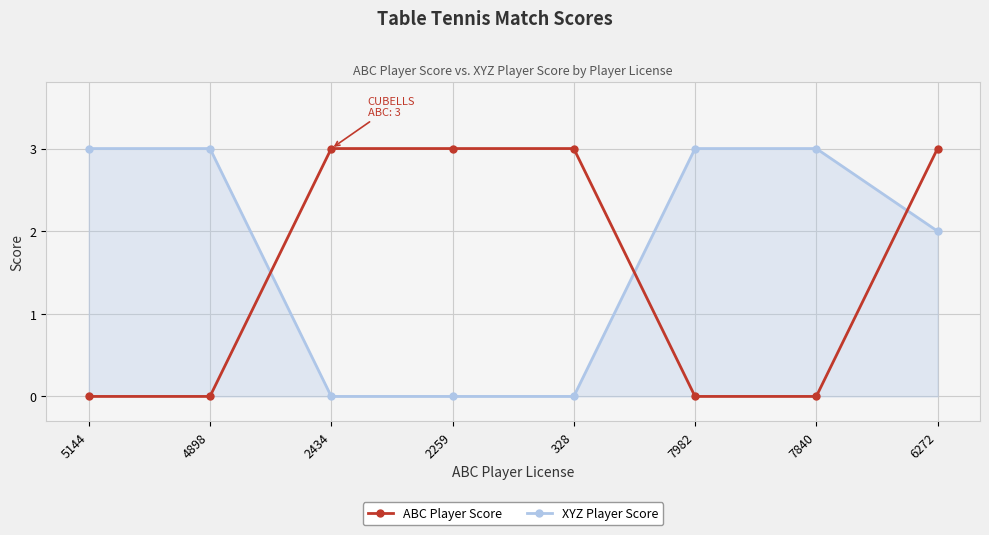

Is it true that XYZ Player Score equals 4 at 7840?

False